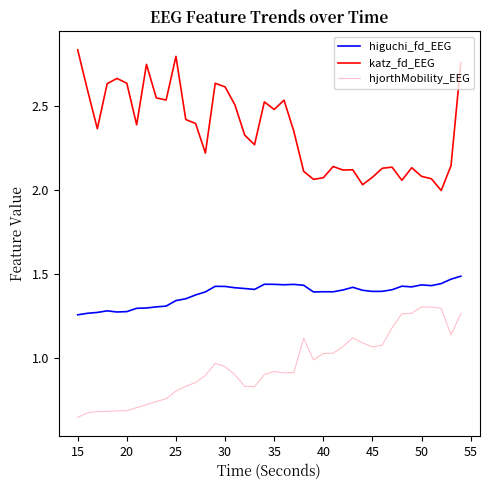

At how many categories does at least one series exceed 0?

40